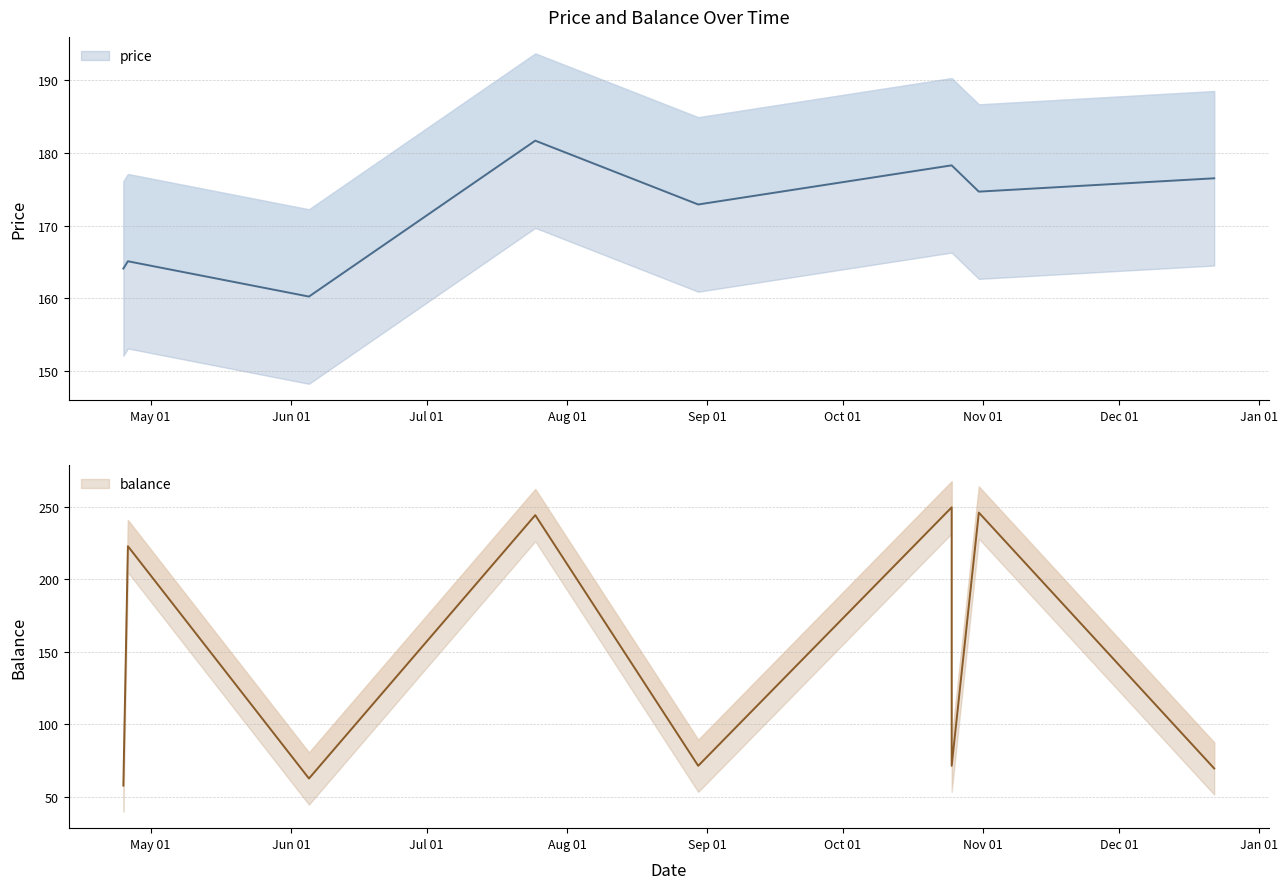

True or false: balance and price intersect in this chart.

True